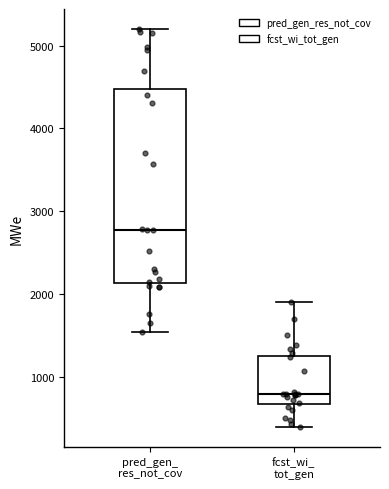

Reading left to right, read every box against the y-axis: the position of its median line, the range the box covers, and the ends of its whiskers. The values are not printed on the chart, so give them approximately, as read against the axis.

pred_gen_ res_not_cov: median 2800, box 2100 to 4500, whiskers 1500 to 5200
fcst_wi_ tot_gen: median 800, box 700 to 1300, whiskers 400 to 1900